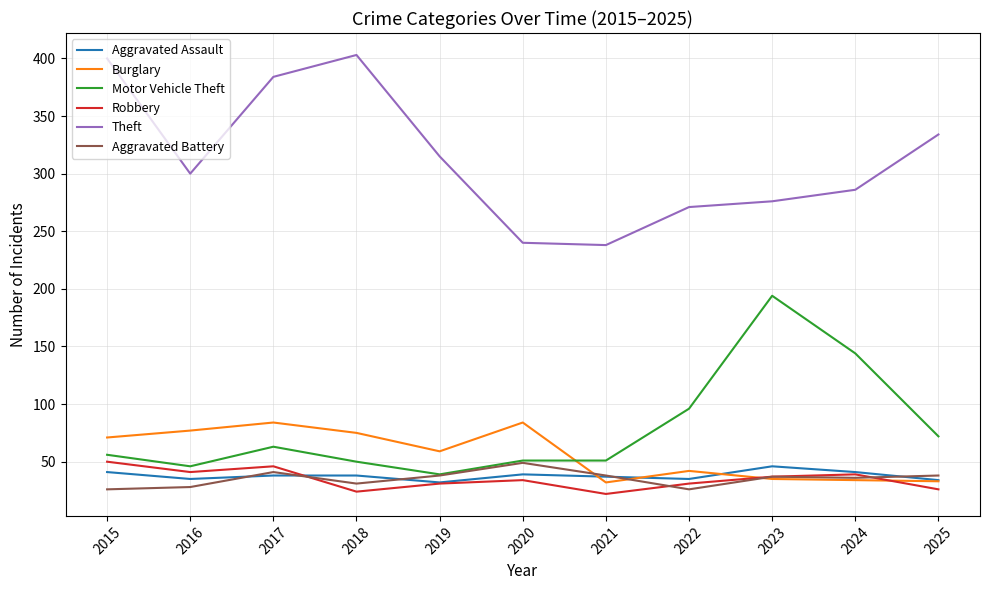

The Motor Vehicle Theft series shows 143 at 2022. True or false?

False